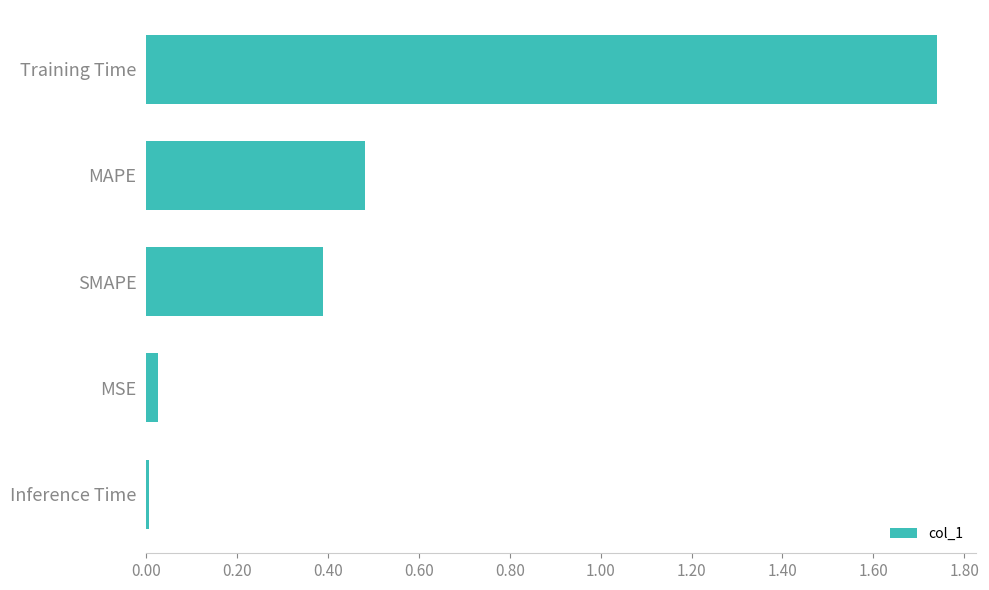

What is the average value?

0.5